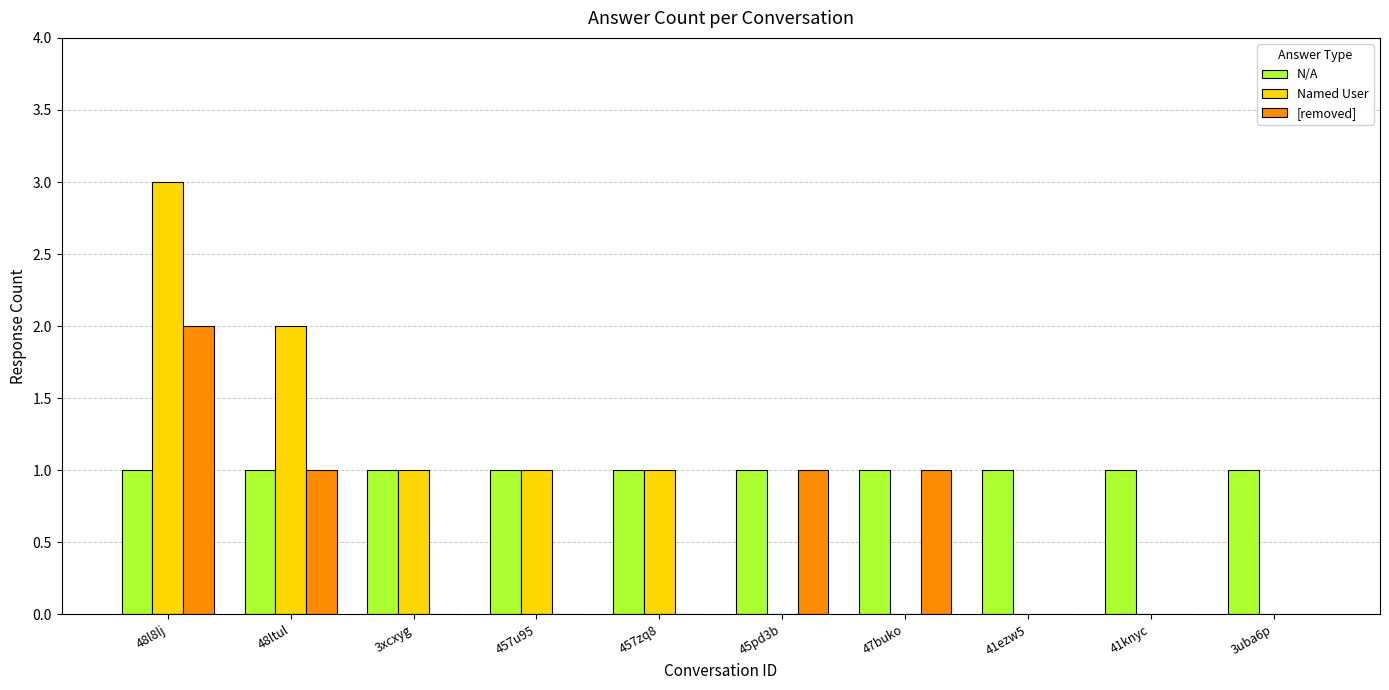

What is the total value across all series at 48ltul?

4